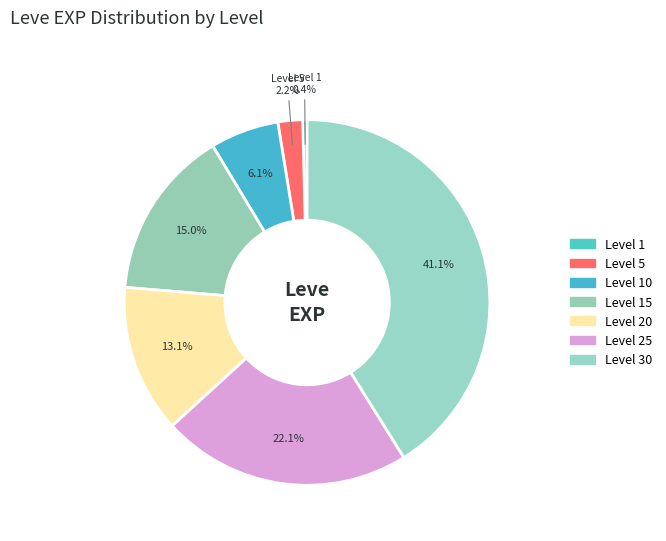

Does any single category account for the majority?

No